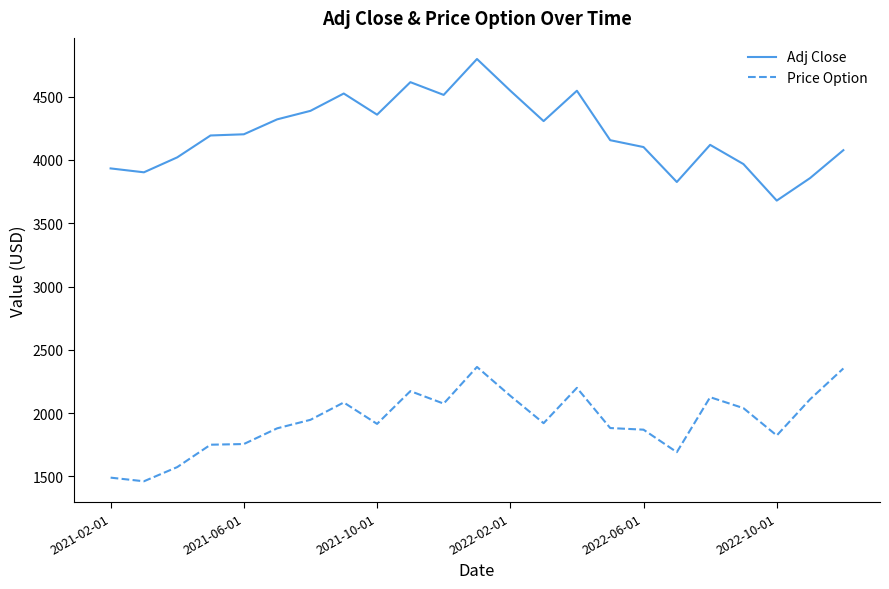

List the series in order of their overall mean, lowest first.

Price Option, Adj Close